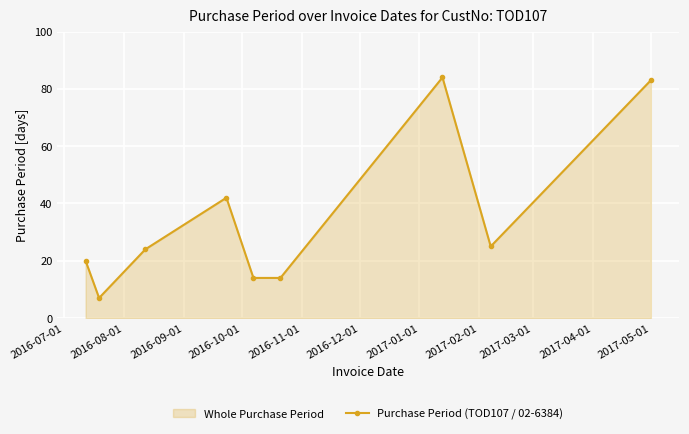

True or false: there are more than 2 points higher than both neighbors.

False